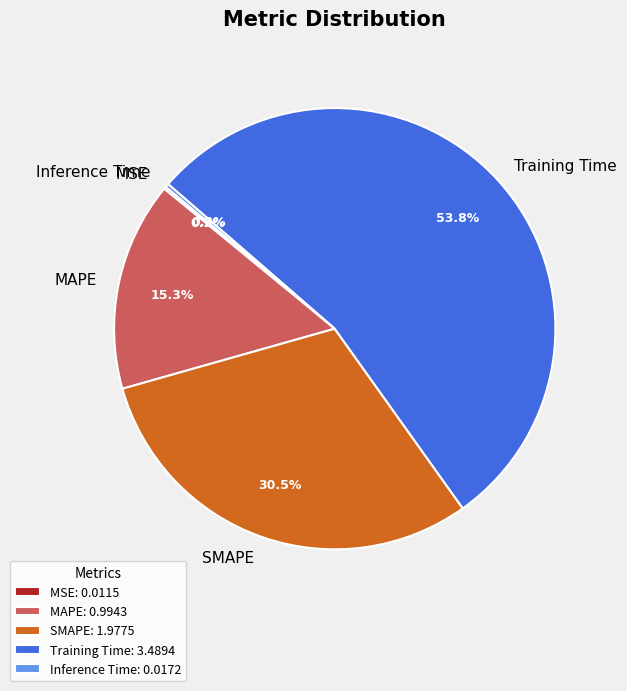

Is there any slice that represents more than half of the pie?

Yes